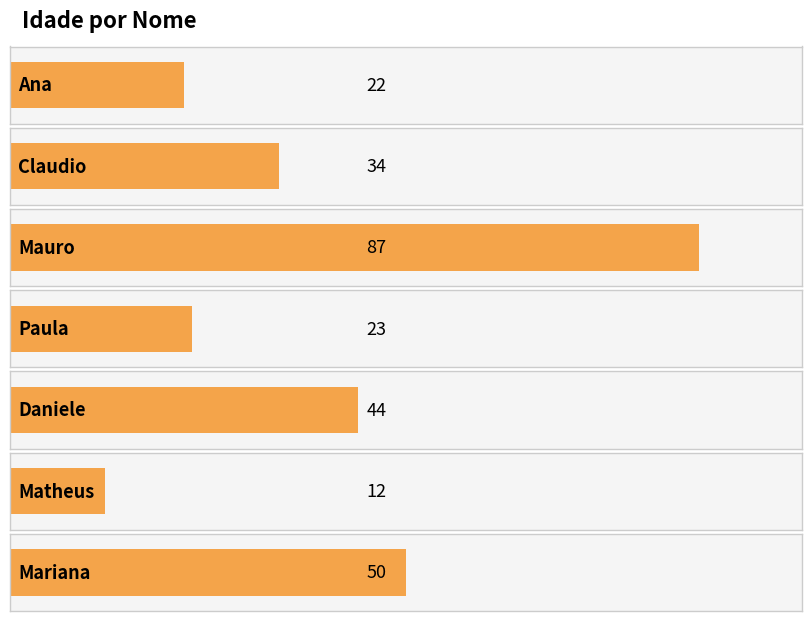

What is the difference between the maximum and minimum values?

75